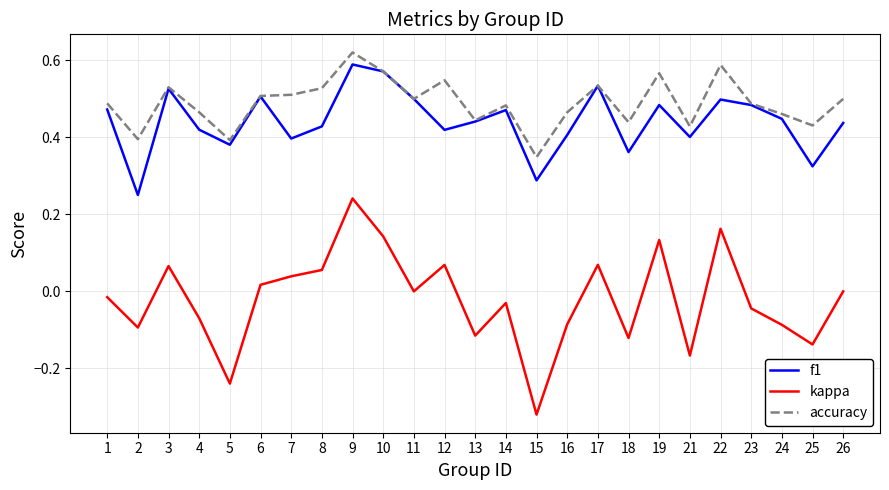

Which series changed the most between 2 and 23?

f1